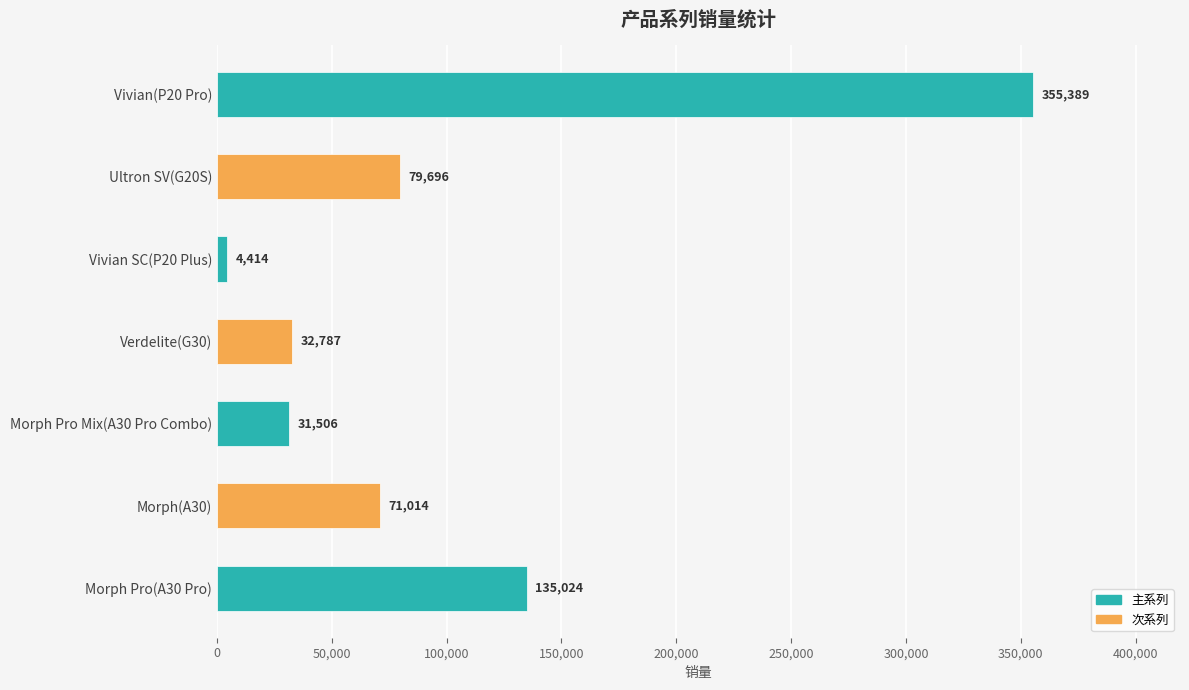

What is the minimum value shown in the chart?

4414